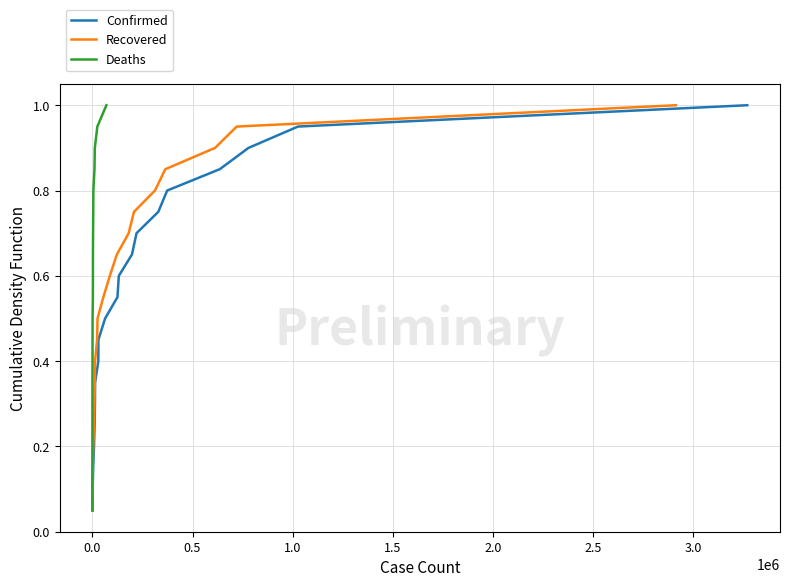

What is the highest value of the Recovered series?

1.0